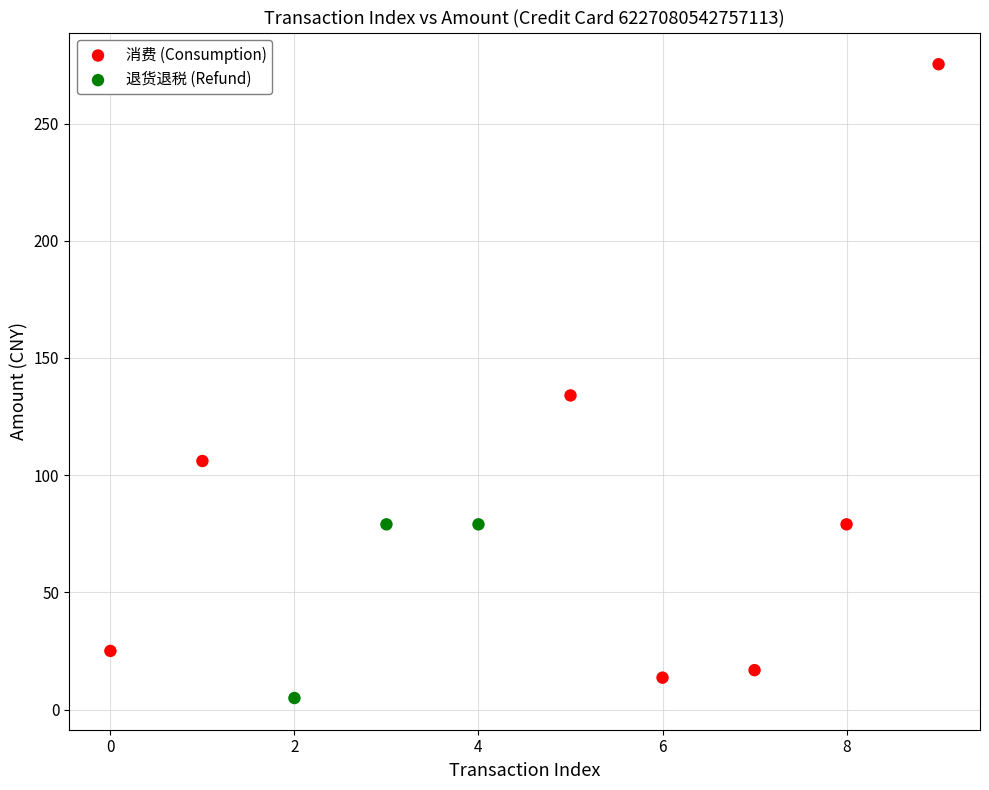

Which series reaches the maximum Y coordinate?

消费 (Consumption)